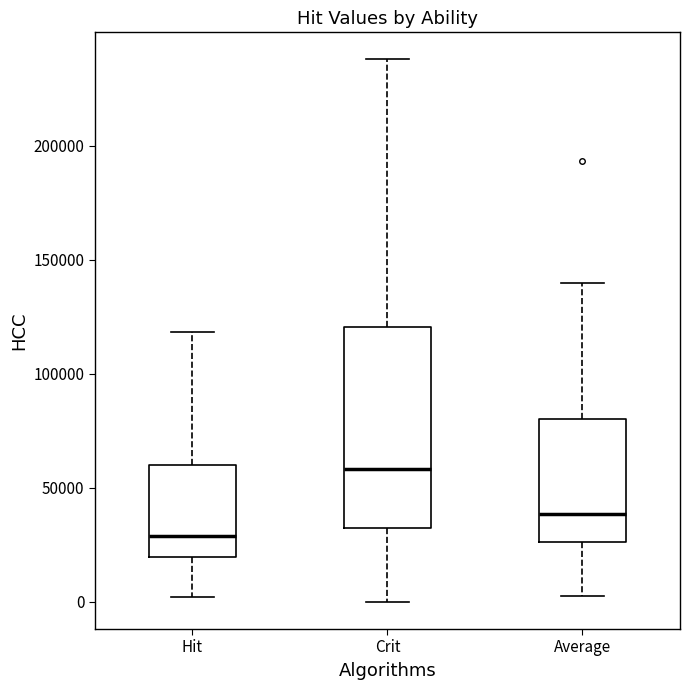

Which box's median line is the highest?

Crit